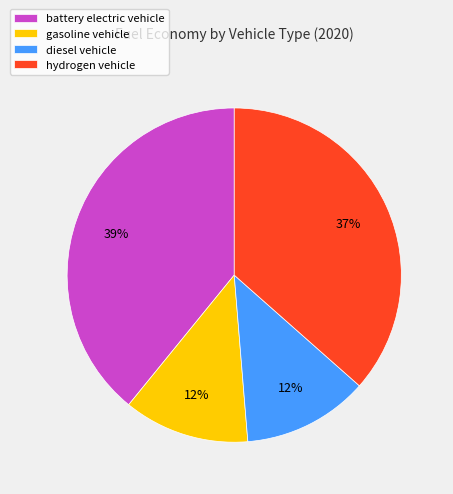

Count the number of slices in the pie.

4